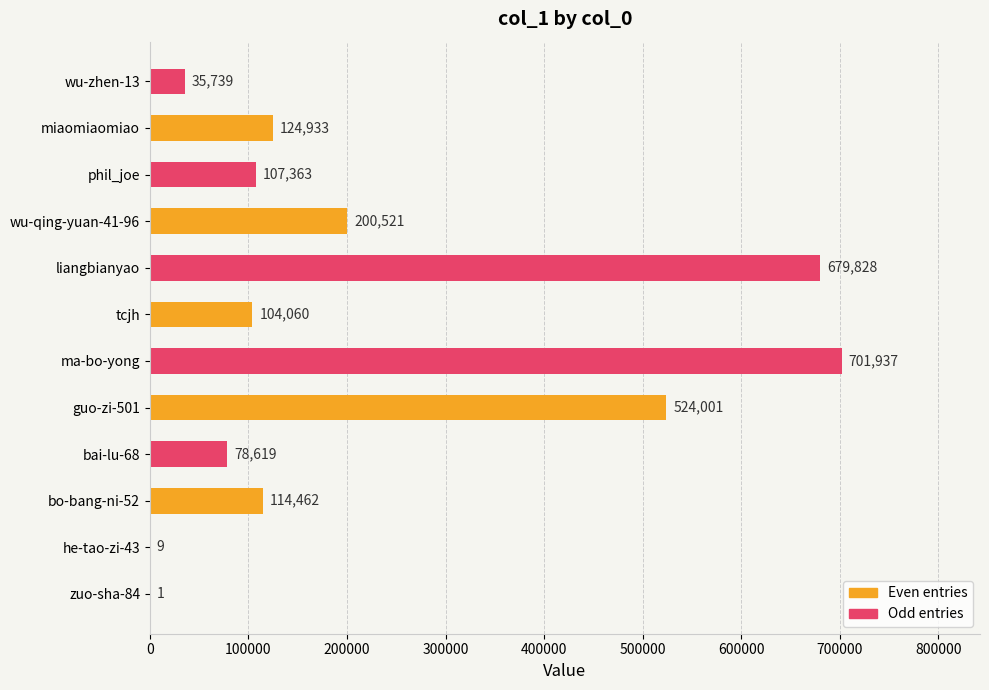

What is the maximum value shown in the chart?

701937